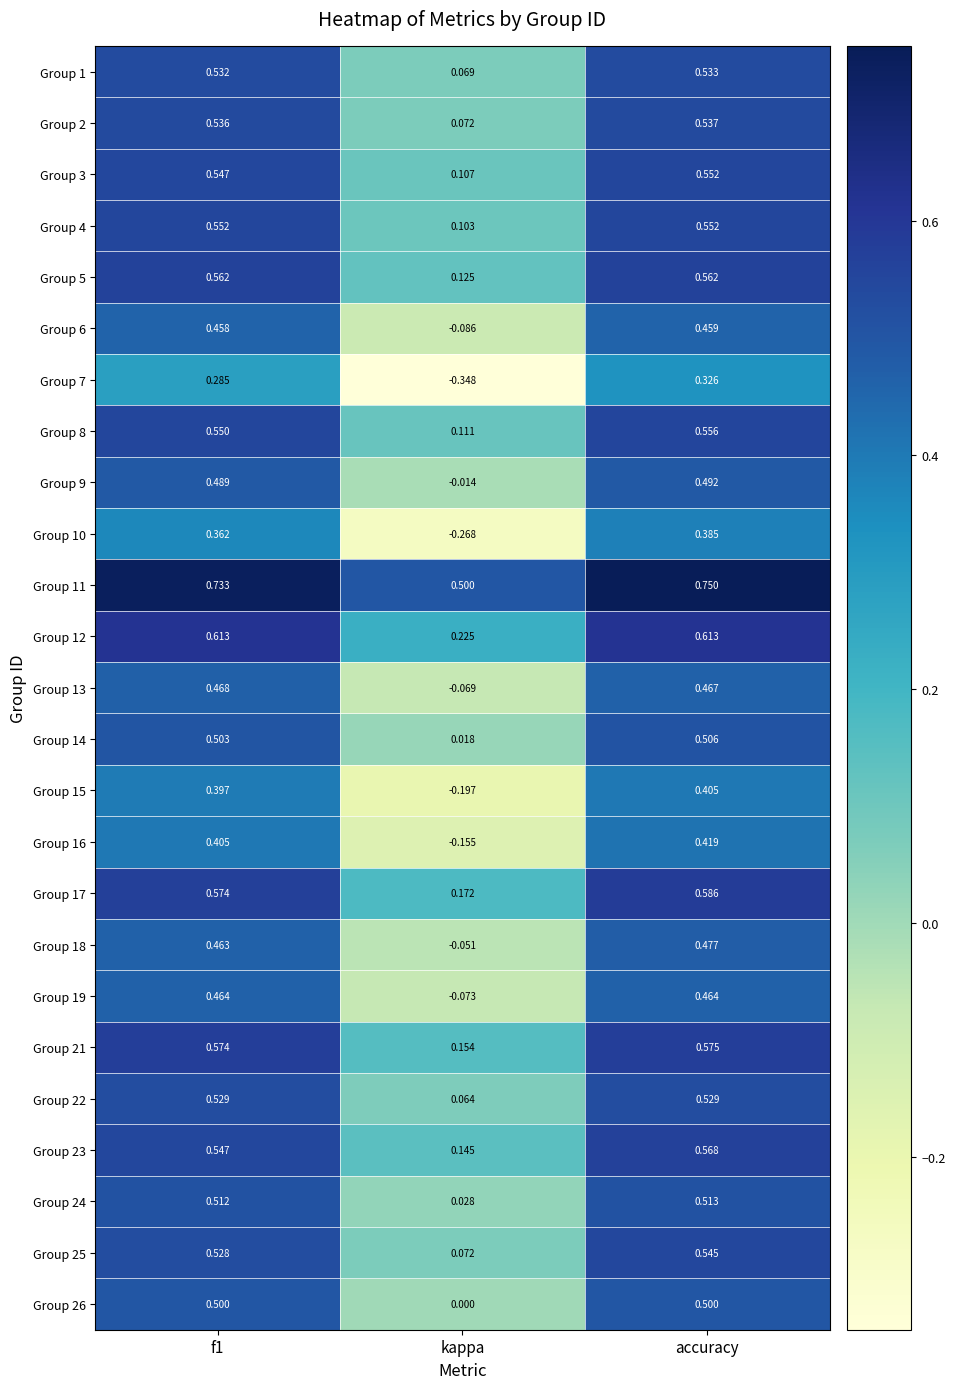

Which series changed the most between f1 and kappa?

Group 7